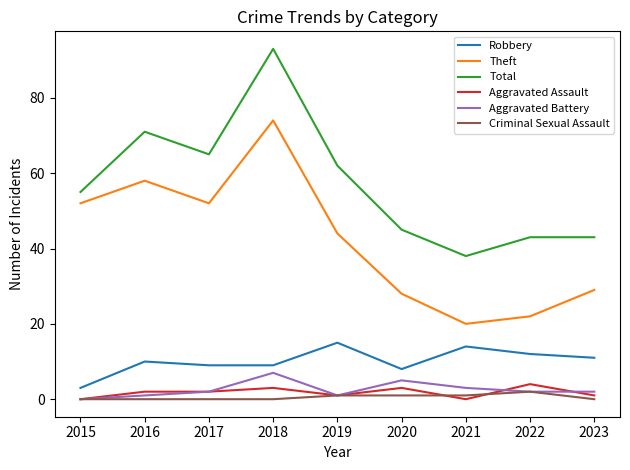

What is the sum of the Robbery values at 2015 and 2017?

12